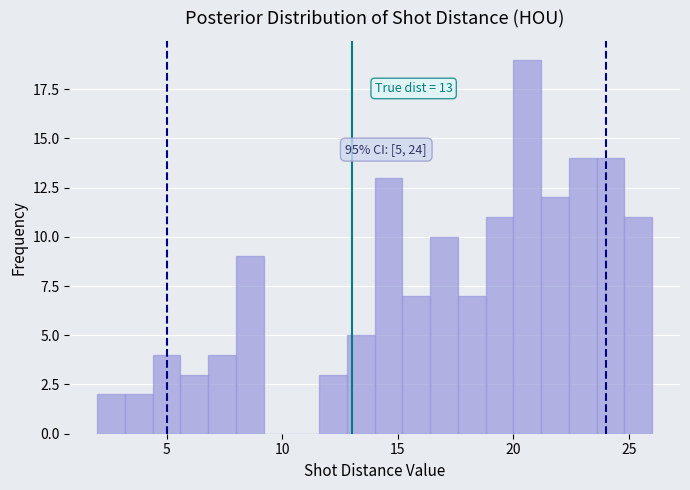

Around what value on the x-axis is the tallest bar? Give the approximate position of its centre, as read against the axis.

20.5